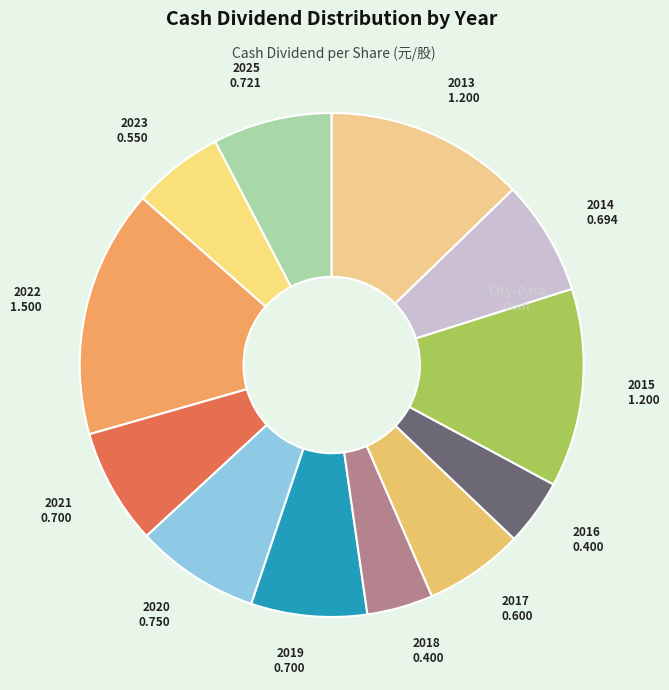

Which slice is the largest?

2022